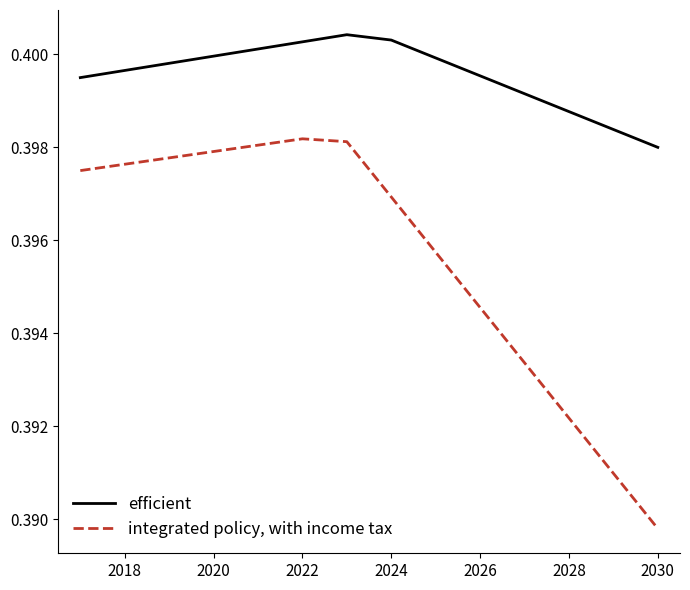

Rank the series by their average value, from highest to lowest.

efficient, integrated policy, with income tax